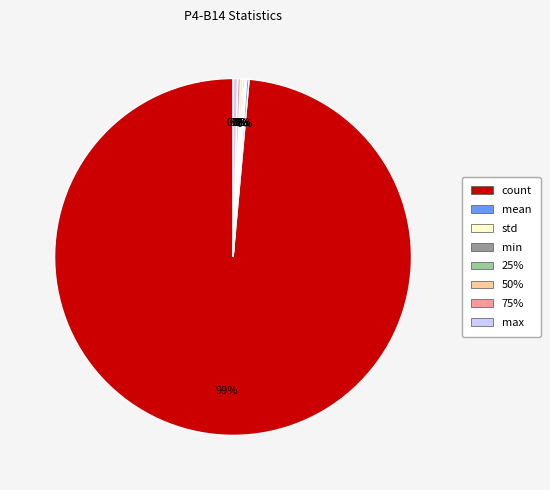

Is there any slice that represents more than half of the pie?

Yes